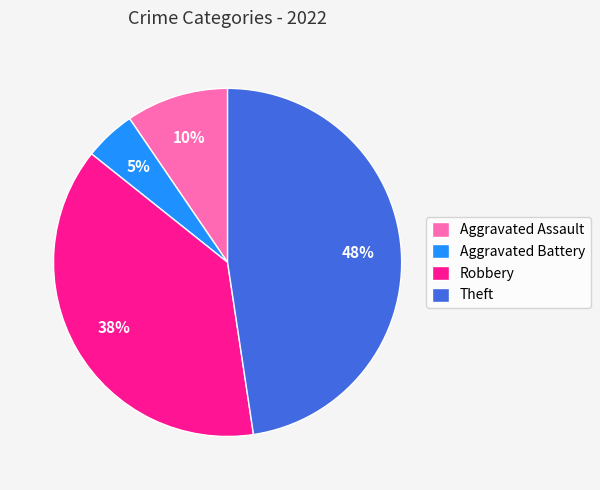

True or false: Theft accounts for 48% of the total.

True